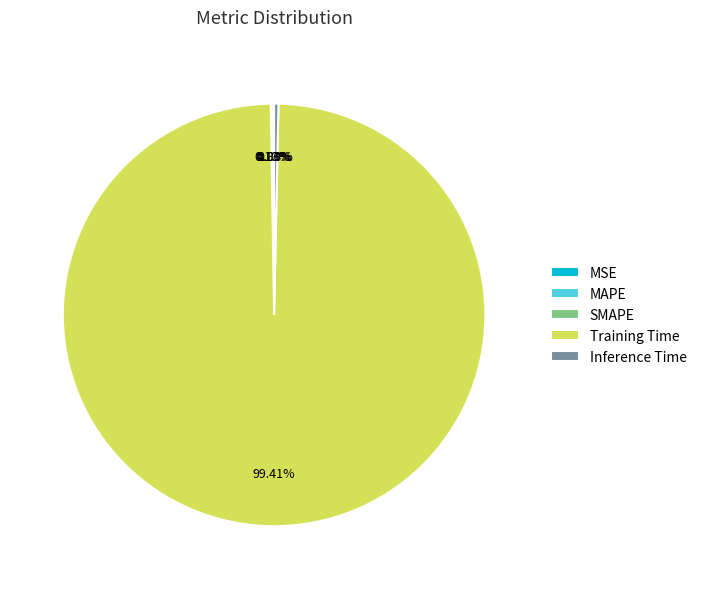

Is it true that Training Time is 99% of the pie?

True